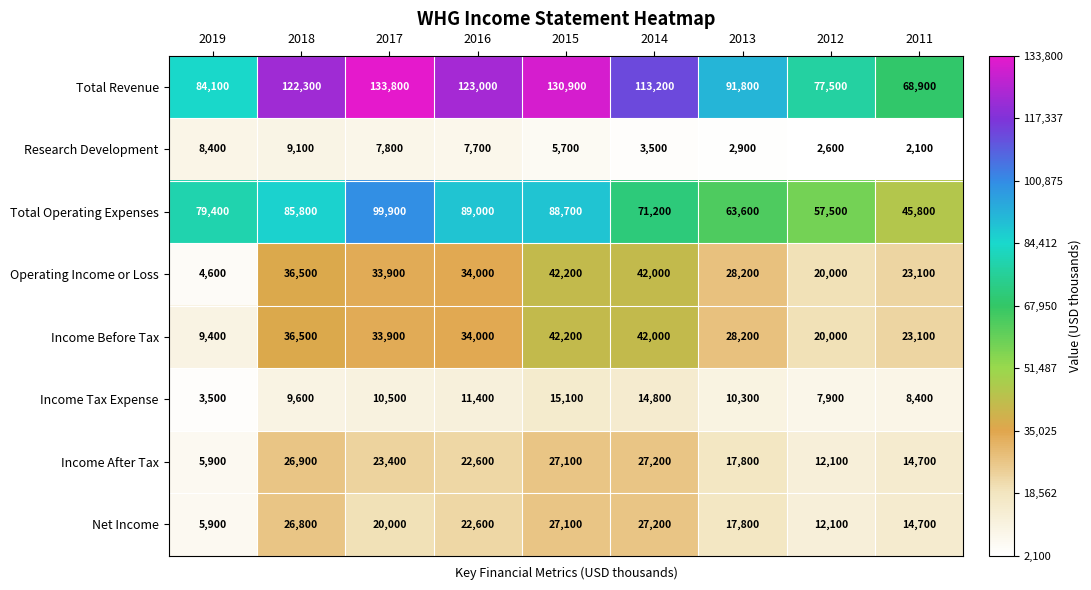

Rank the categories by Income After Tax value from lowest to highest.

2019, 2012, 2011, 2013, 2016, 2017, 2018, 2015, 2014